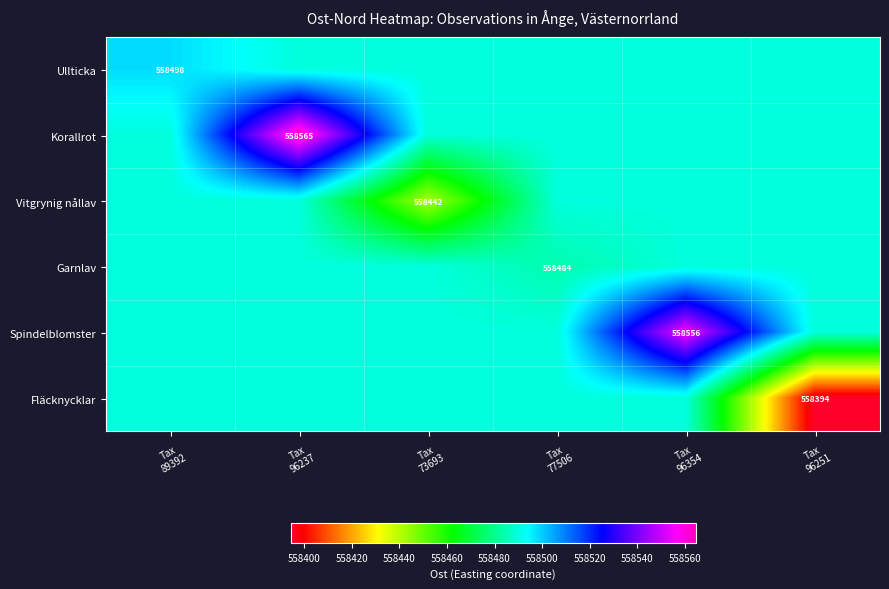

Which series has the largest total across all categories?

Korallrot